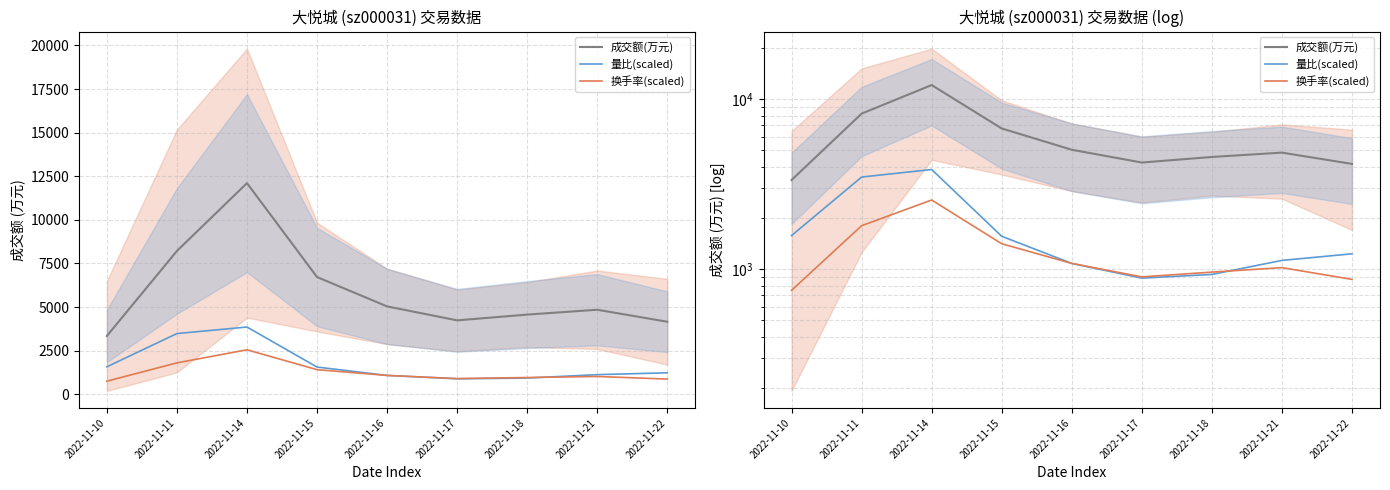

List the labels in order of 成交额(万元) value, largest first.

2022-11-14, 2022-11-11, 2022-11-15, 2022-11-16, 2022-11-21, 2022-11-18, 2022-11-17, 2022-11-22, 2022-11-10